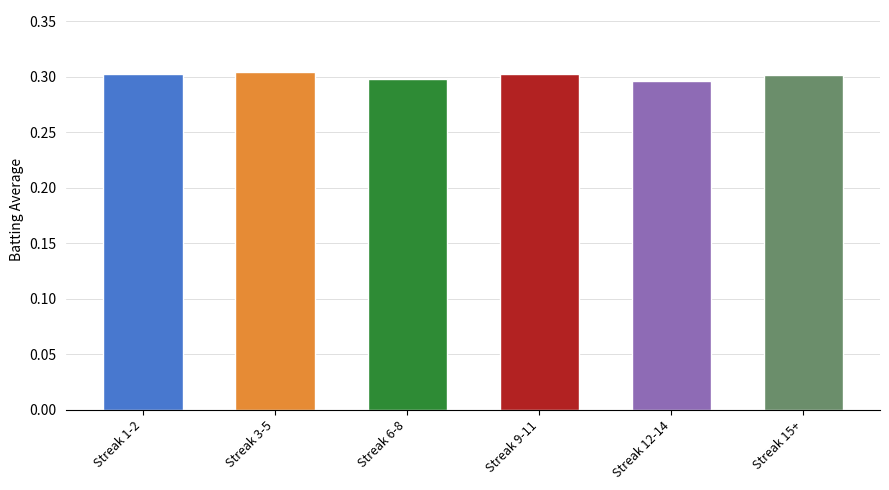

True or false: the data shows 0.4 at Streak 6-8.

False